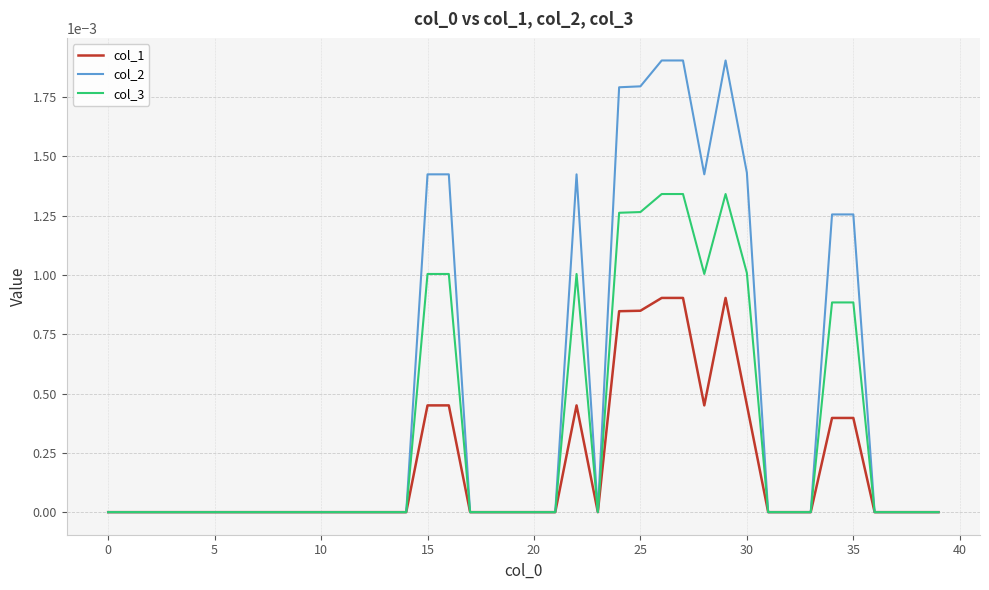

Which series has the largest range (max minus min)?

col_2